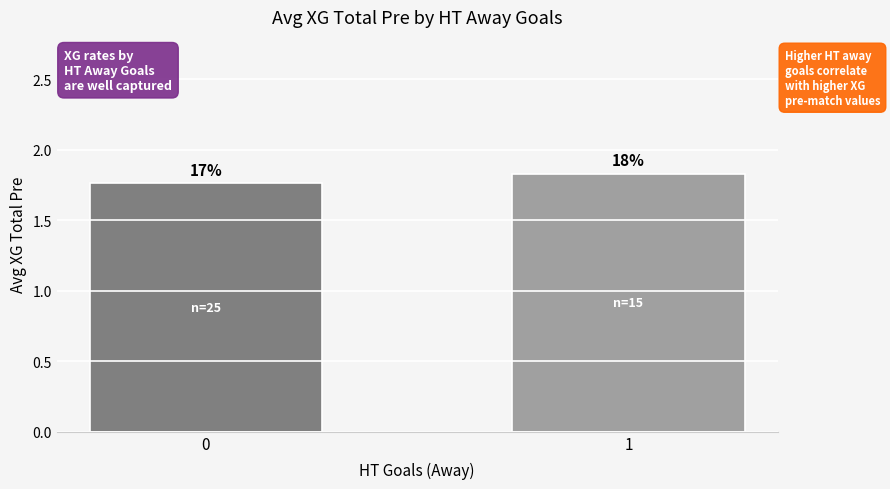

What is the smallest value displayed?

1.8